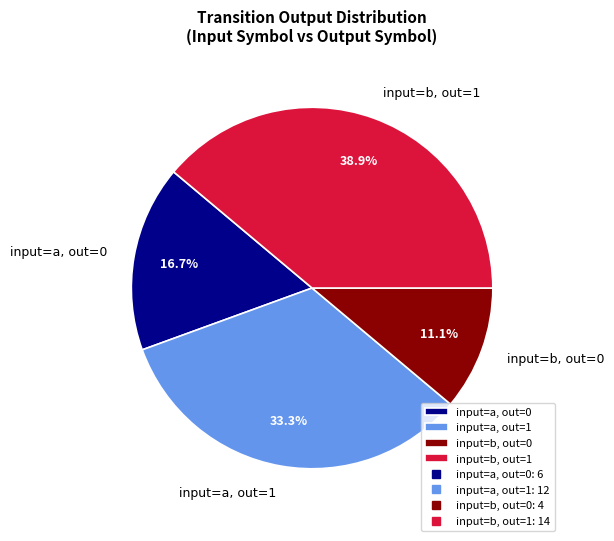

How many slices are in this pie chart?

4